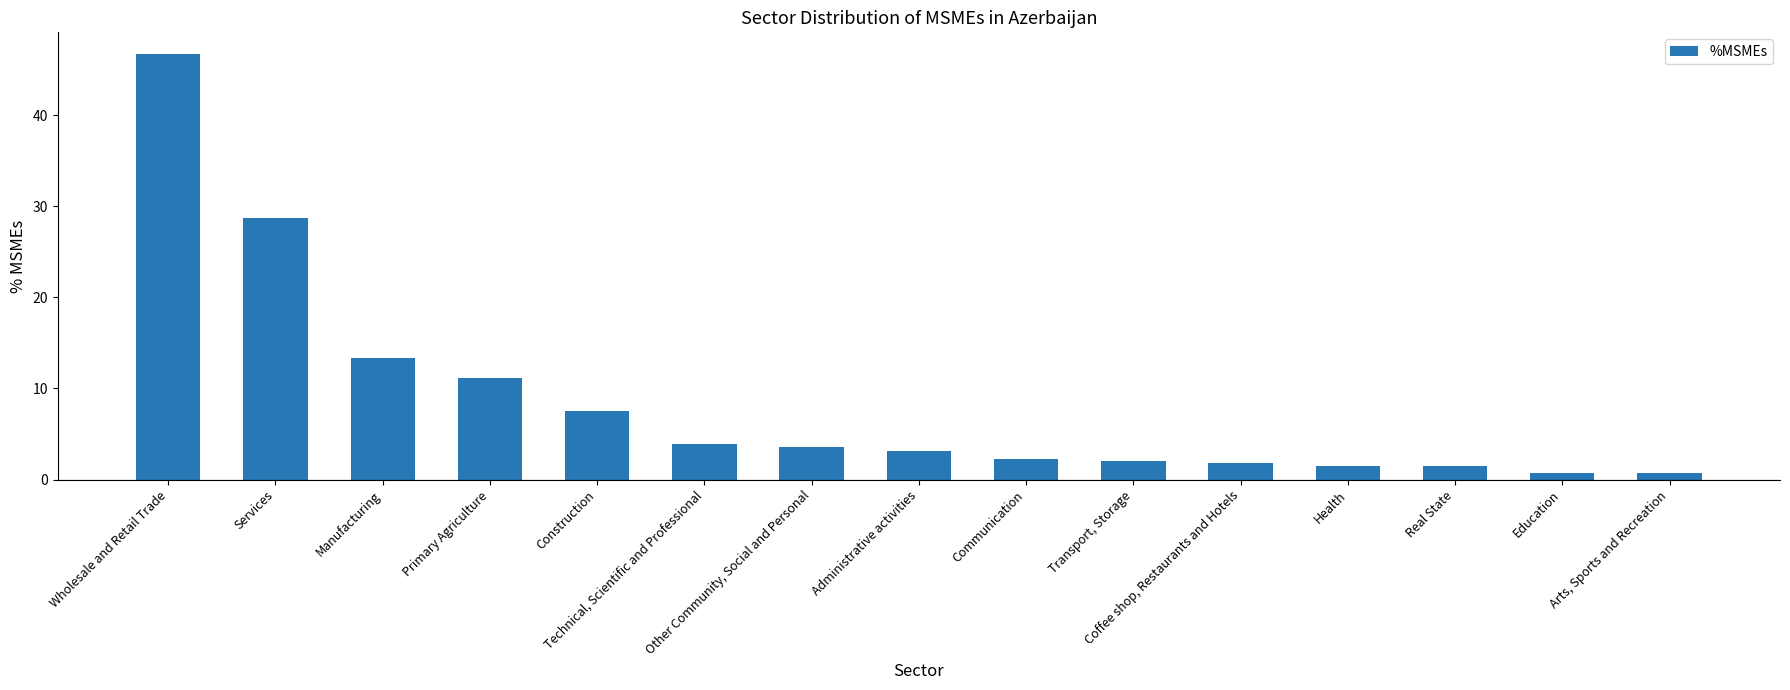

True or false: the data shows 1.5 at Real State.

True